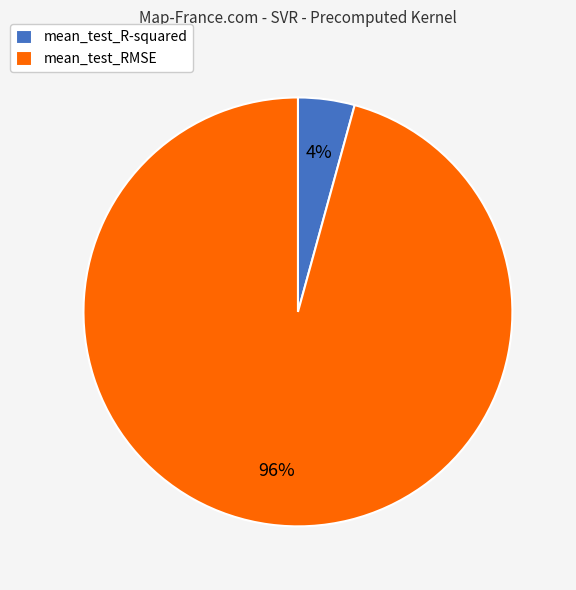

The mean_test_RMSE slice represents 83% of the pie. True or false?

False